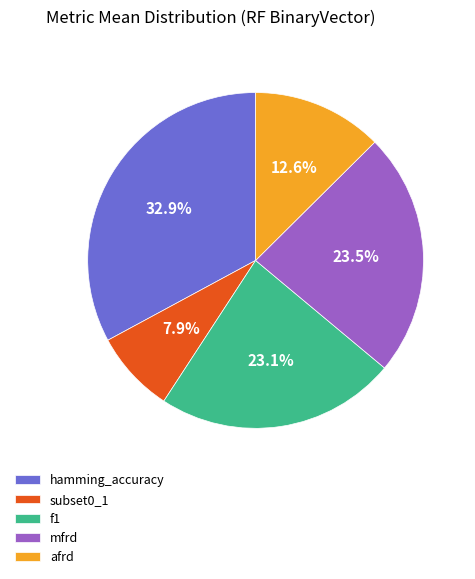

To the nearest percent, what percentage of the pie is afrd?

13%